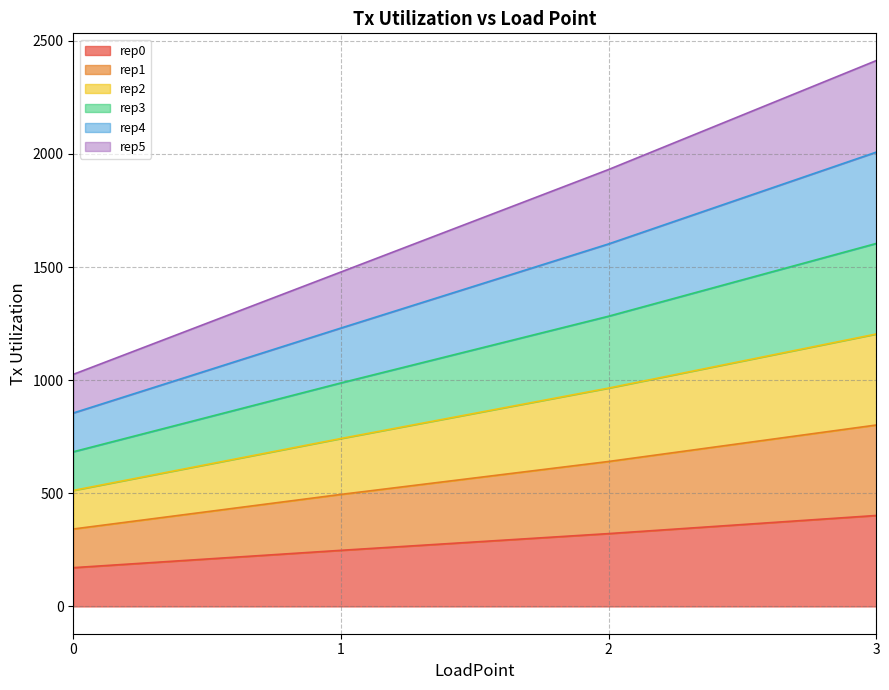

At which category is the sum across all series the highest?

3